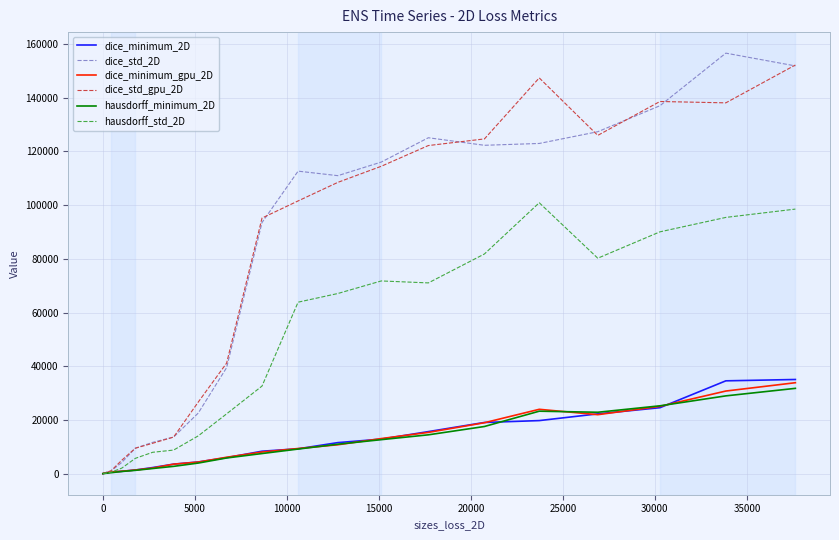

What is the maximum value shown in the chart?

156596.9